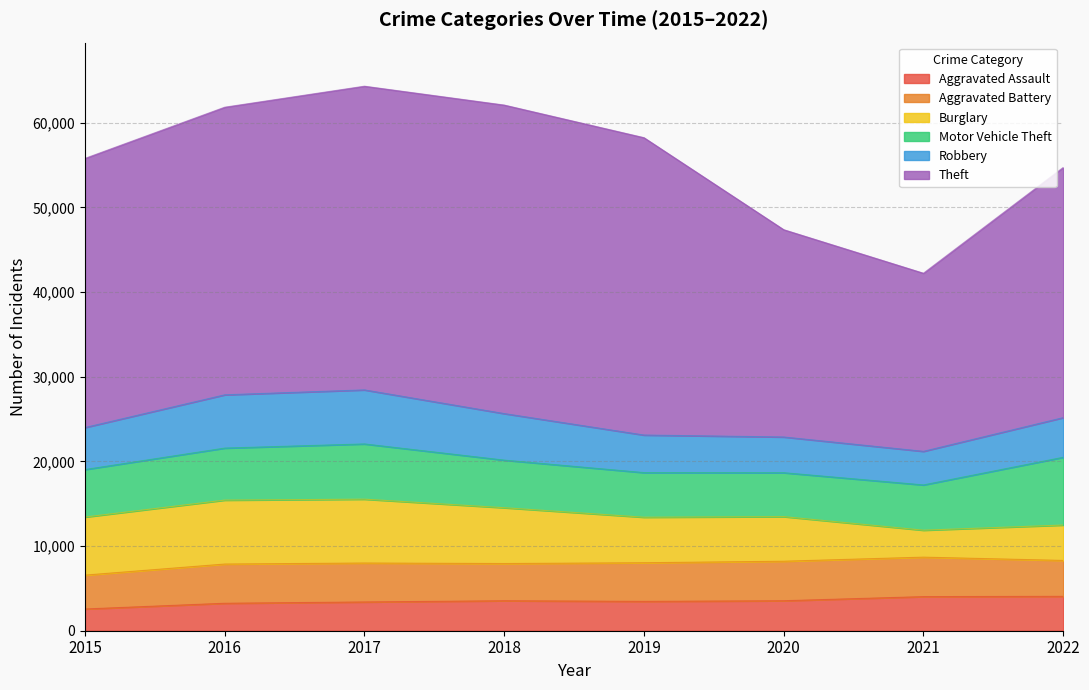

What is the value of the Burglary point at the 2nd from the left?

7553